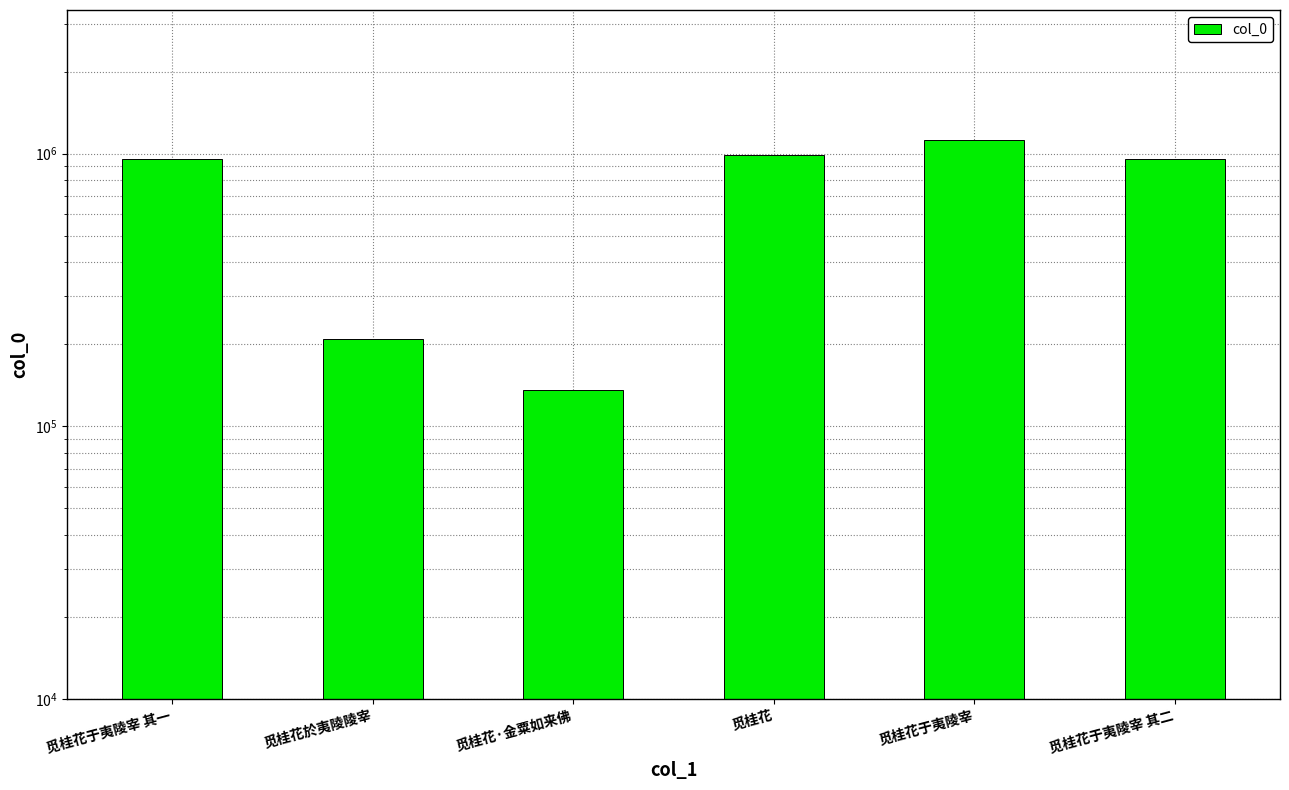

Read the value at 觅桂花·金粟如来佛, to the nearest 10.

135670